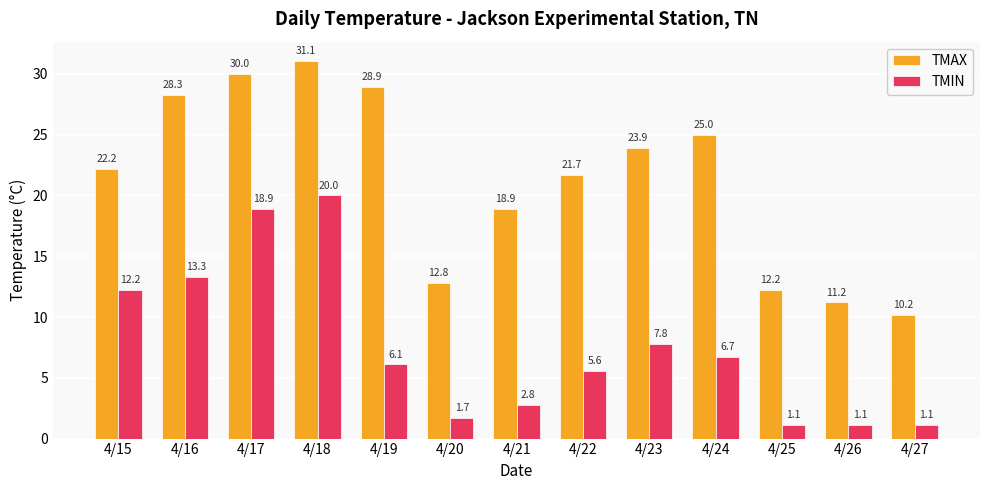

What is the sum of all TMAX values?

276.4